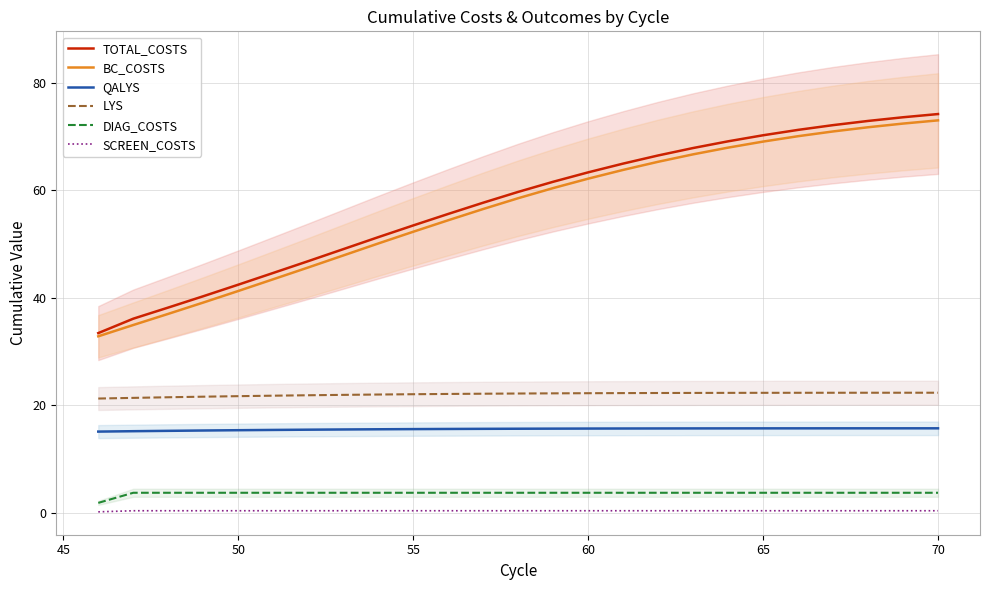

Reading left to right, transcribe all the data shown in this chart.

TOTAL_COSTS: 33.5	36.1	38.2	40.3	42.5	44.7	46.8	49.1	51.3	53.5	55.6	57.7	59.7	61.6	63.4	65.0	66.5	67.9	69.1	70.3	71.3	72.1	72.9	73.6	74.2
BC_COSTS: 32.9	35.0	37.0	39.1	41.3	43.5	45.7	47.9	50.1	52.3	54.5	56.5	58.6	60.4	62.2	63.8	65.3	66.7	68.0	69.1	70.1	71.0	71.8	72.4	73.0
QALYS: 15.1	15.2	15.3	15.3	15.4	15.4	15.5	15.5	15.6	15.6	15.6	15.7	15.7	15.7	15.7	15.7	15.7	15.7	15.7	15.7	15.7	15.7	15.7	15.7	15.8
LYS: 21.3	21.4	21.5	21.6	21.7	21.8	21.9	22.0	22.0	22.1	22.1	22.2	22.2	22.3	22.3	22.3	22.3	22.3	22.3	22.4	22.4	22.4	22.4	22.4	22.4
DIAG_COSTS: 1.9	3.8	3.8	3.8	3.8	3.8	3.8	3.8	3.8	3.8	3.8	3.8	3.8	3.8	3.8	3.8	3.8	3.8	3.8	3.8	3.8	3.8	3.8	3.8	3.8
SCREEN_COSTS: 0.2	0.4	0.4	0.4	0.4	0.4	0.4	0.4	0.4	0.4	0.4	0.4	0.4	0.4	0.4	0.4	0.4	0.4	0.4	0.4	0.4	0.4	0.4	0.4	0.4